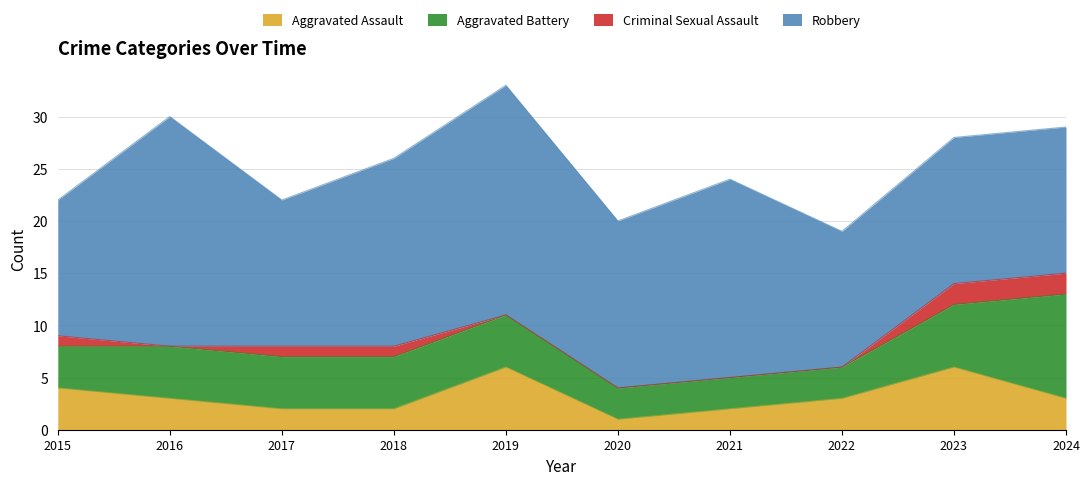

Which series ends up on top after the final intersection of Aggravated Battery and Aggravated Assault?

Aggravated Battery